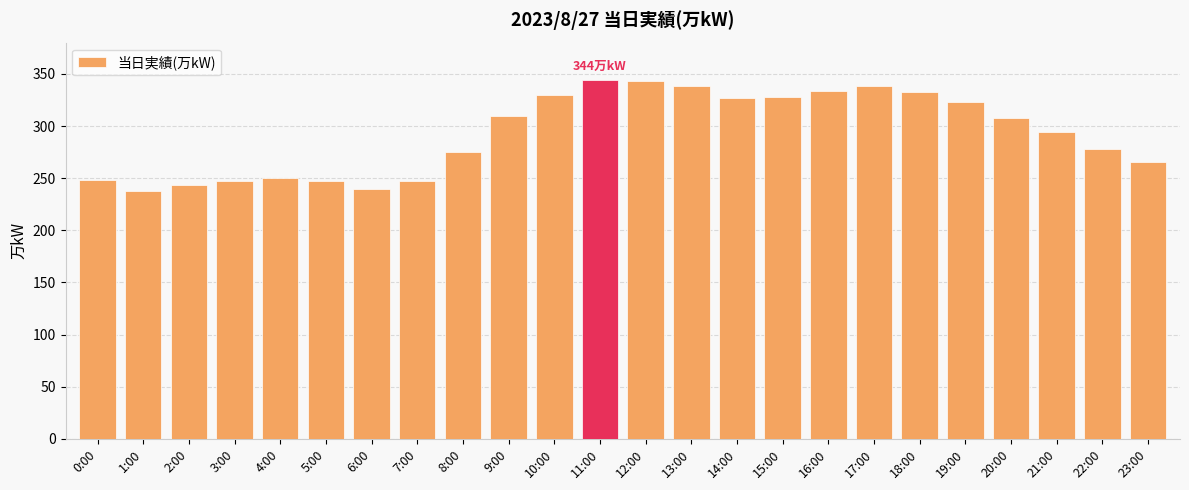

What is the maximum value shown in the chart?

344